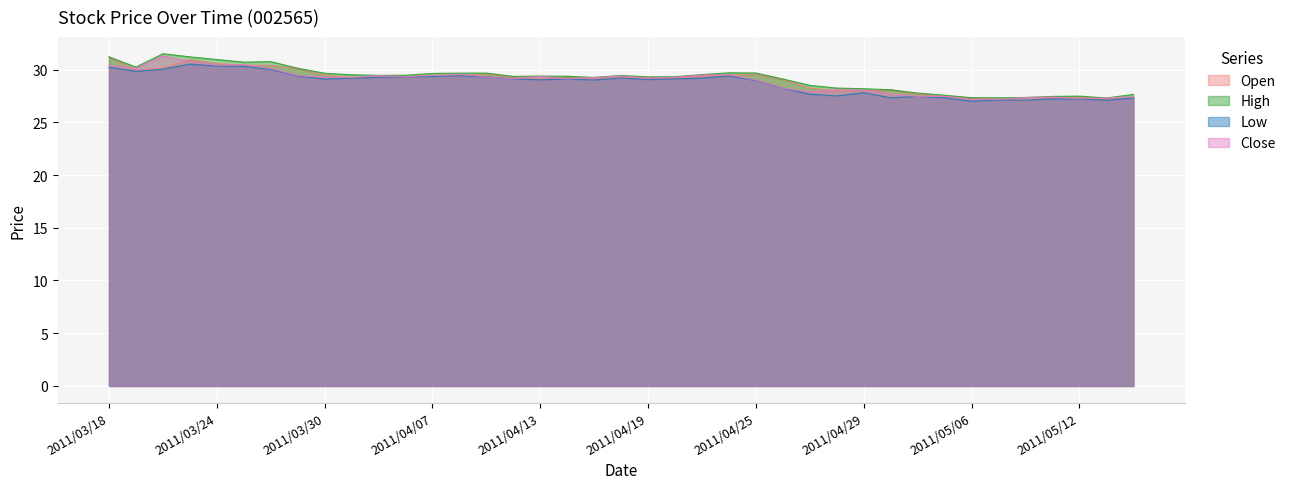

Where does the Low series first go above 29?

2011/03/18